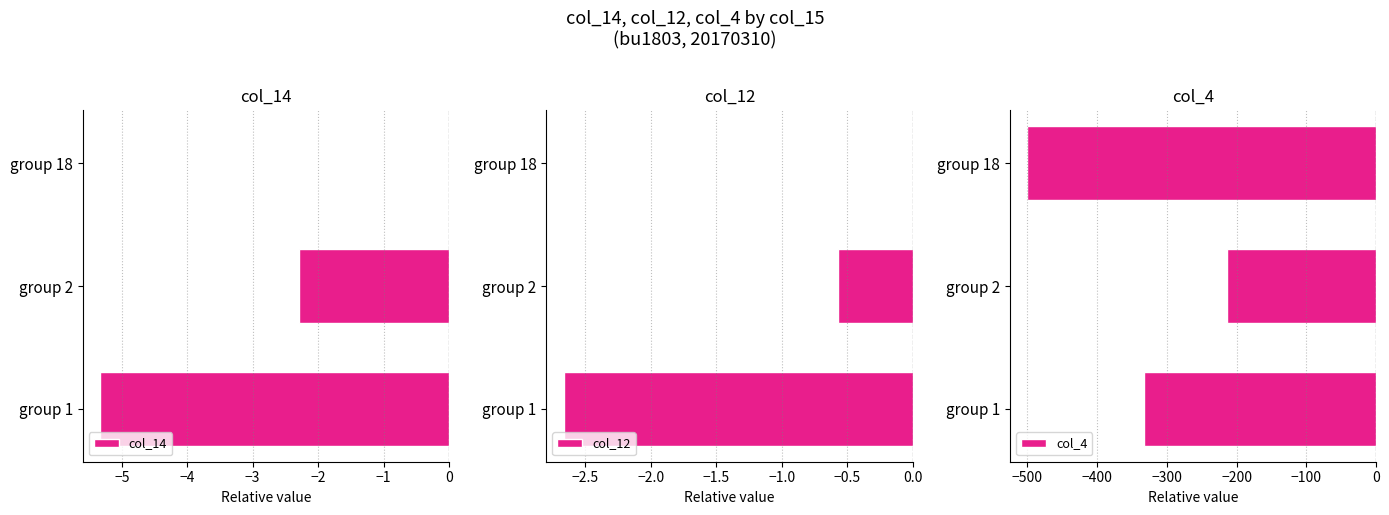

Which series has the largest total across all categories?

col_12